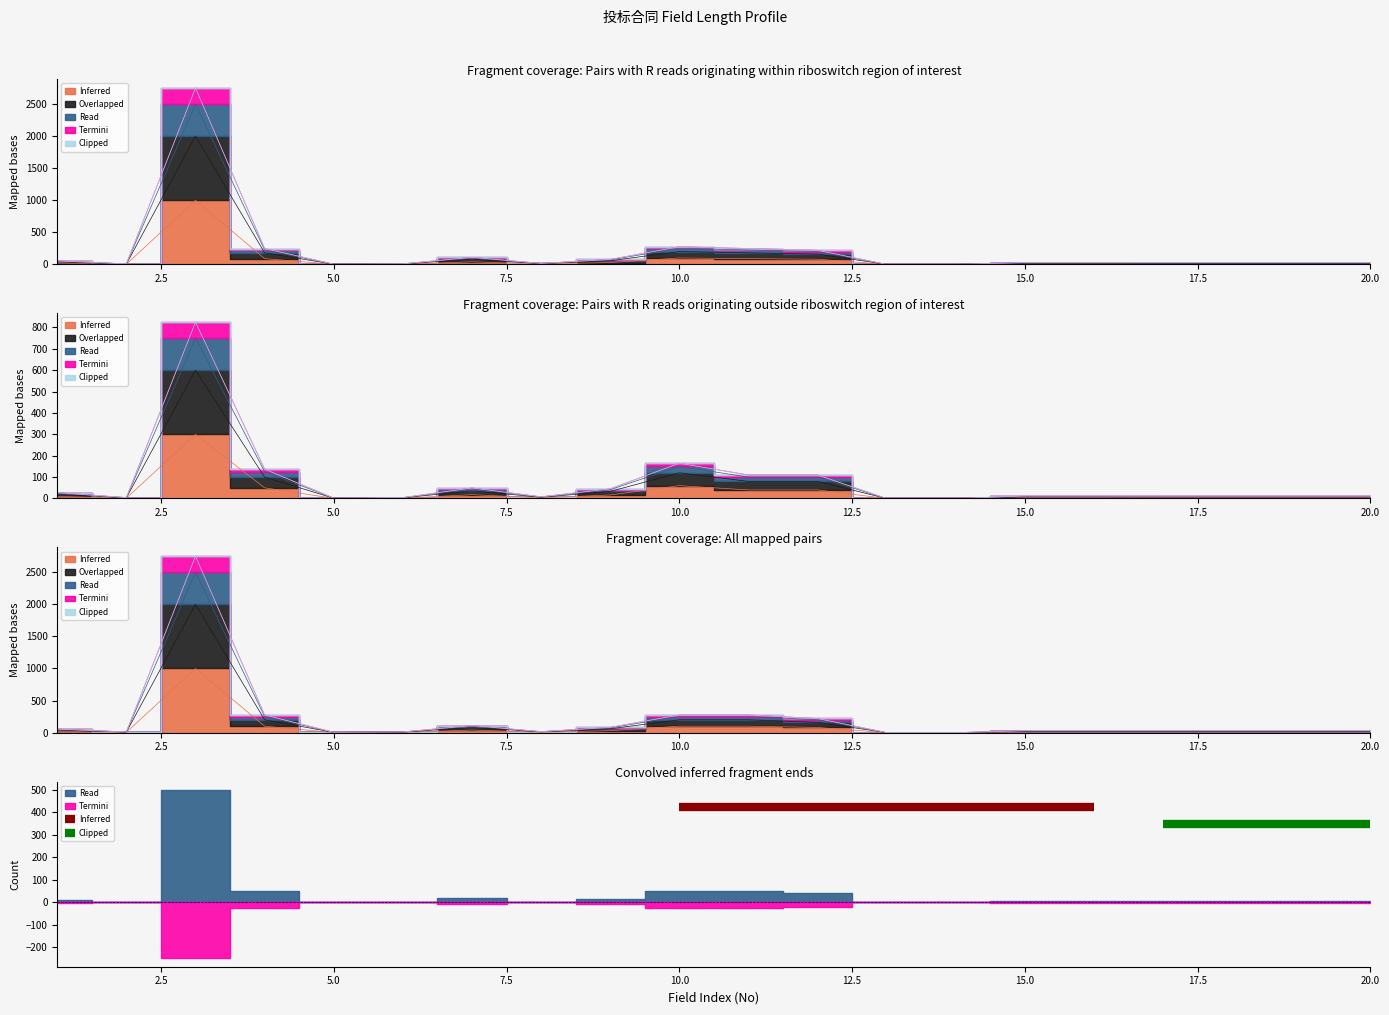

What is the sum of the Termini values at 7 and 19?

135.2